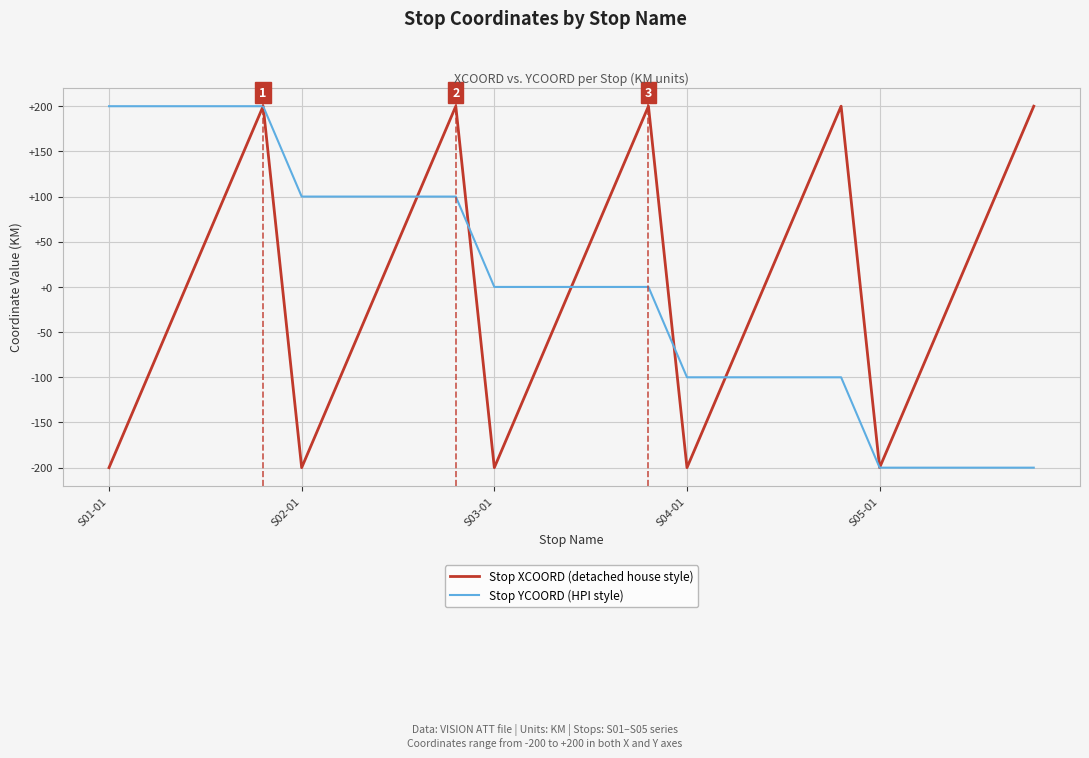

At how many categories does at least one series exceed 153?

9